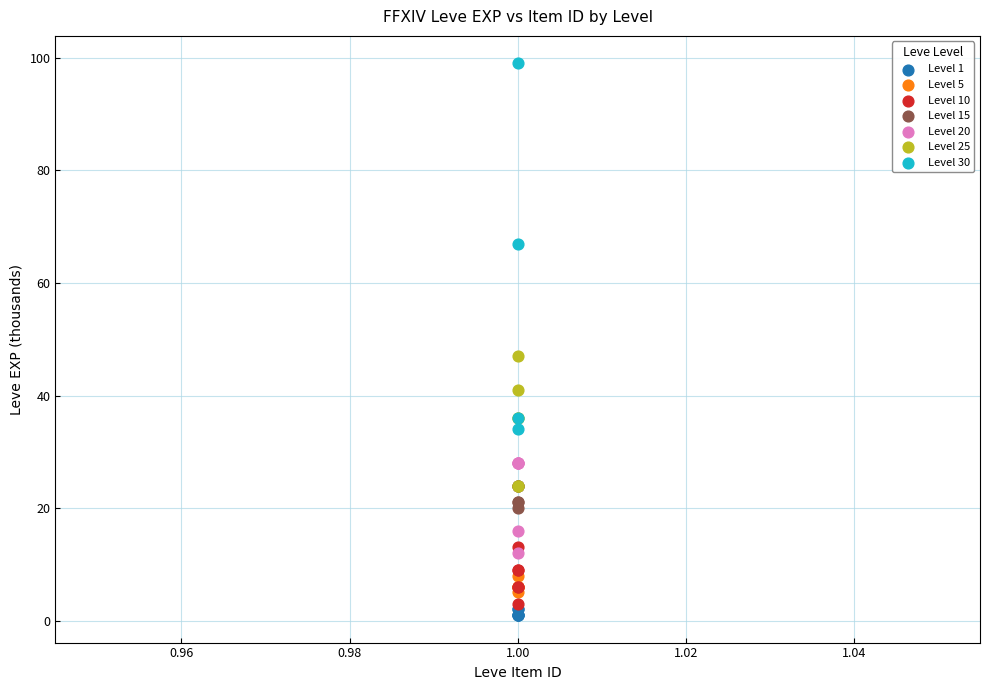

Which series has the largest Y range (max minus min)?

Level 30